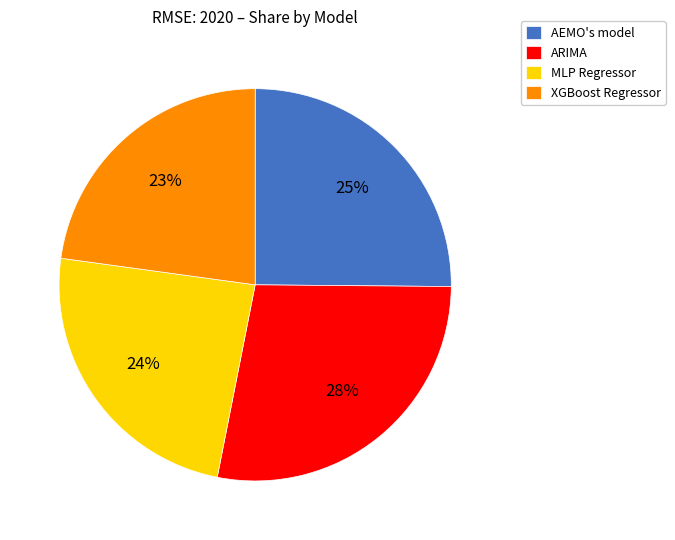

To the nearest percent, what is the difference between the XGBoost Regressor and AEMO's model slice percentages?

2%